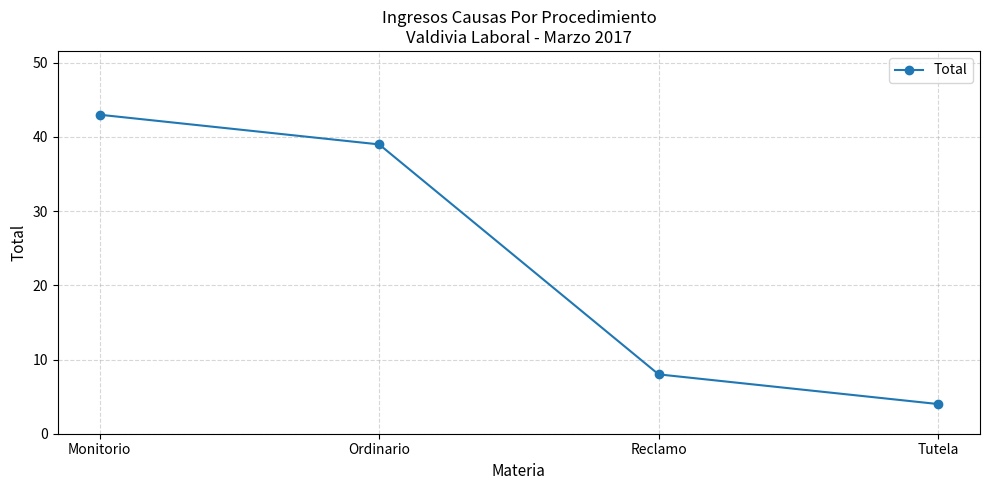

At which label does the data first exceed 39?

Monitorio